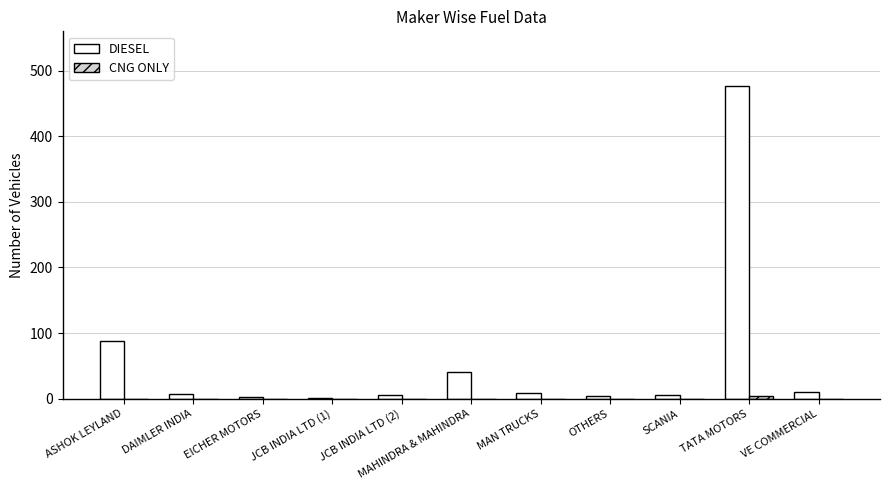

Which series has the largest range (max minus min)?

DIESEL